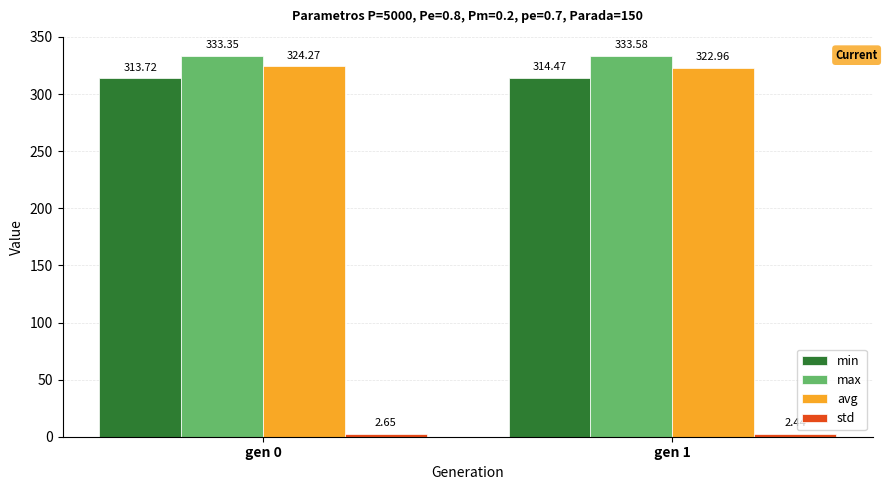

True or false: min has a value of 314.5 at gen 1.

True